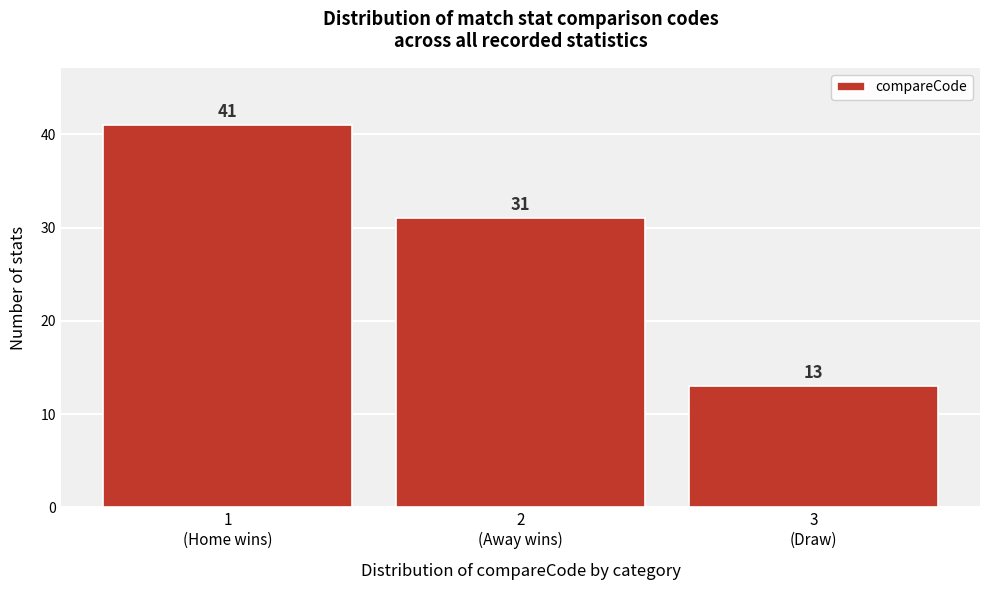

What is the greatest value displayed?

41